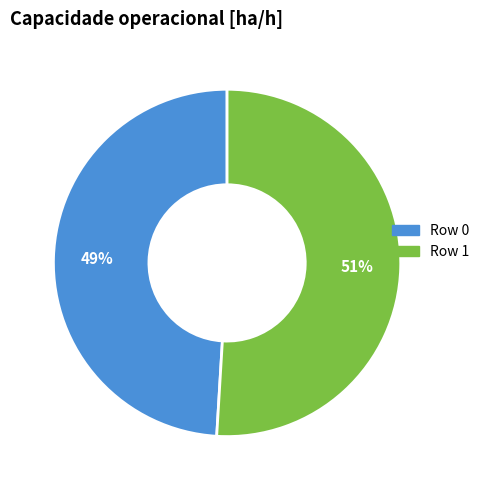

Which category has the smallest portion of the pie?

Row 0